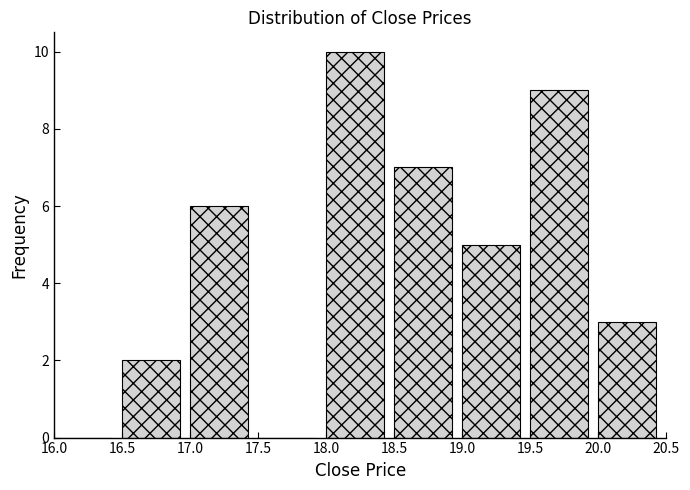

Over which range of the x-axis is the bar tallest?

18.0 to 18.5